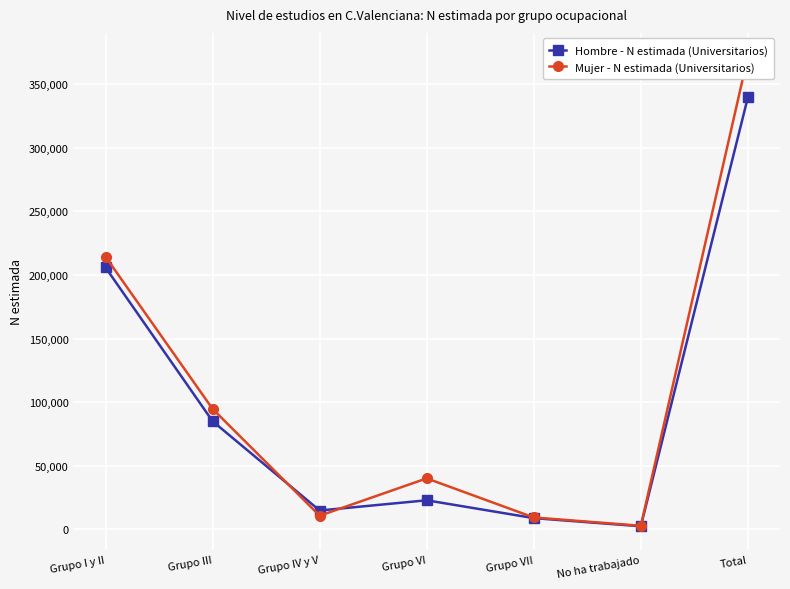

What is the total value across all series at Grupo III?

179700